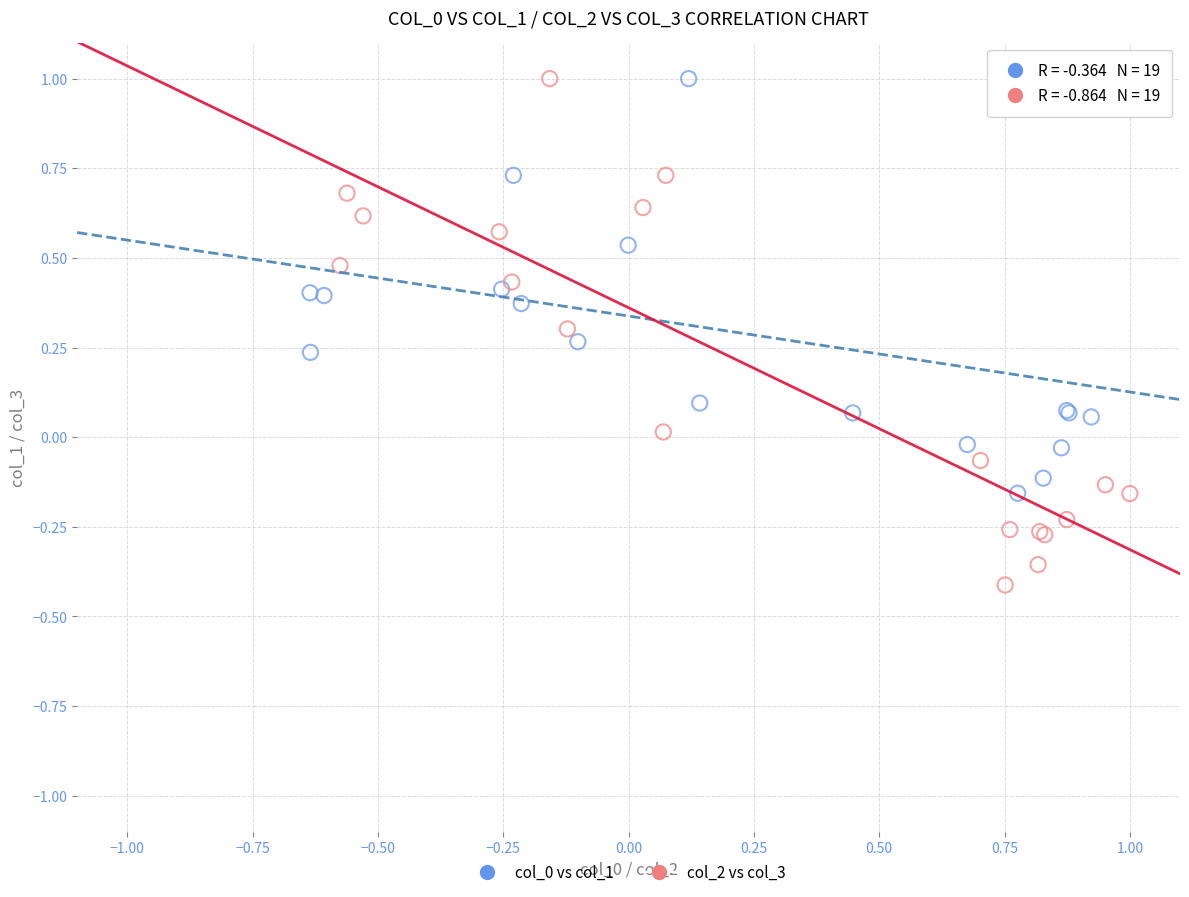

Which series has the widest spread of Y values?

col_2 vs col_3